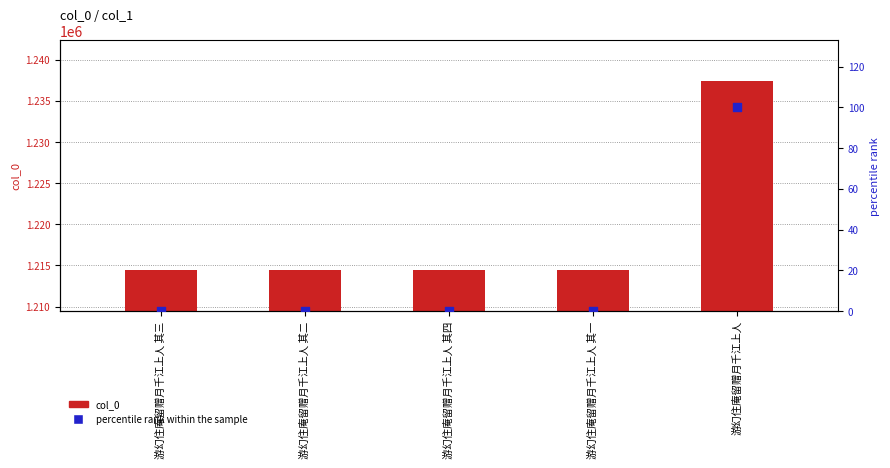

Which series has the largest Y range (max minus min)?

col_0